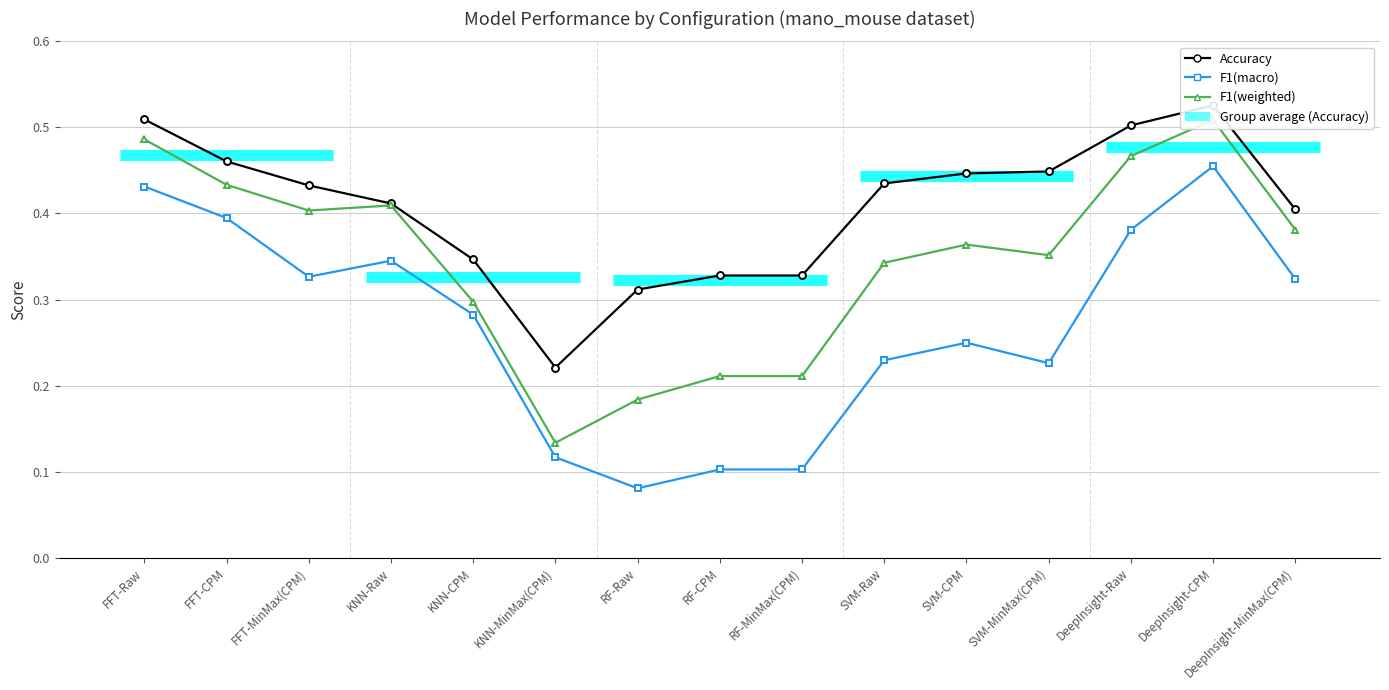

What is the label of the 11th point from the right?

KNN-CPM